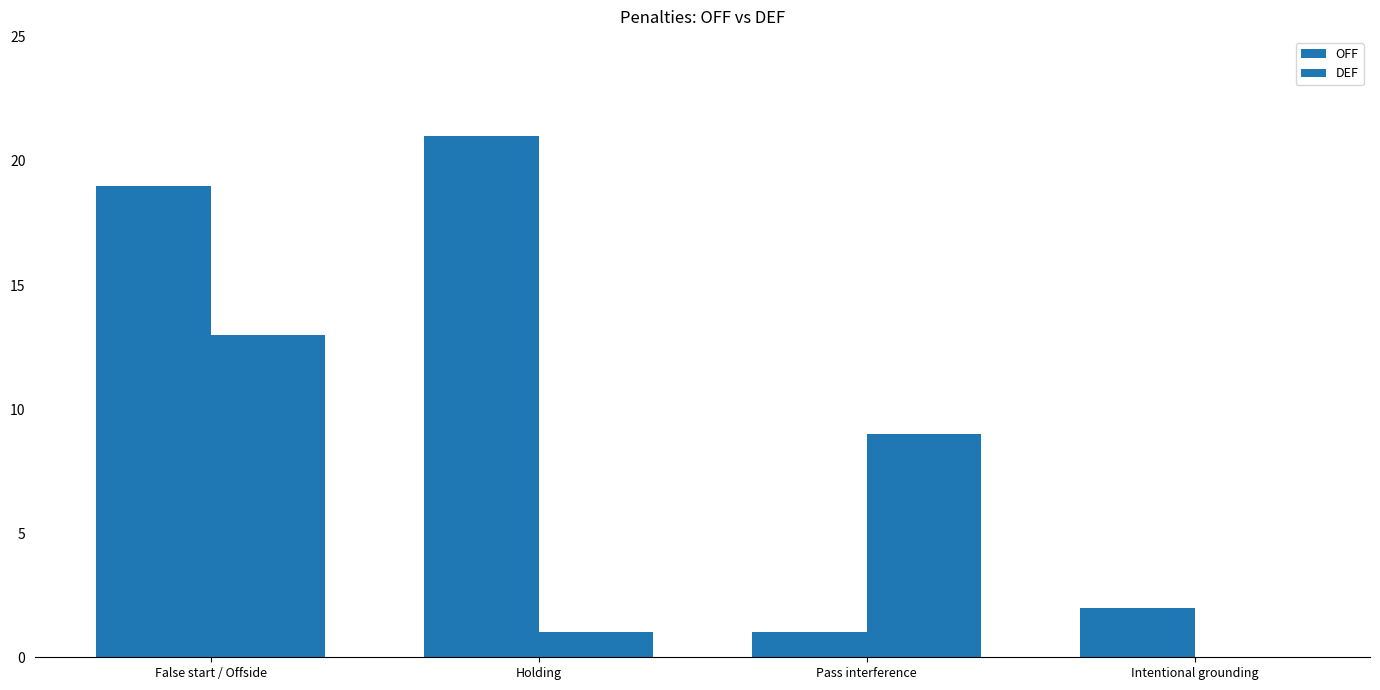

Reading left to right, extract all data points from this chart.

OFF: False start / Offside=19	Holding=21	Pass interference=1	Intentional grounding=2
DEF: False start / Offside=13	Holding=1	Pass interference=9	Intentional grounding=0